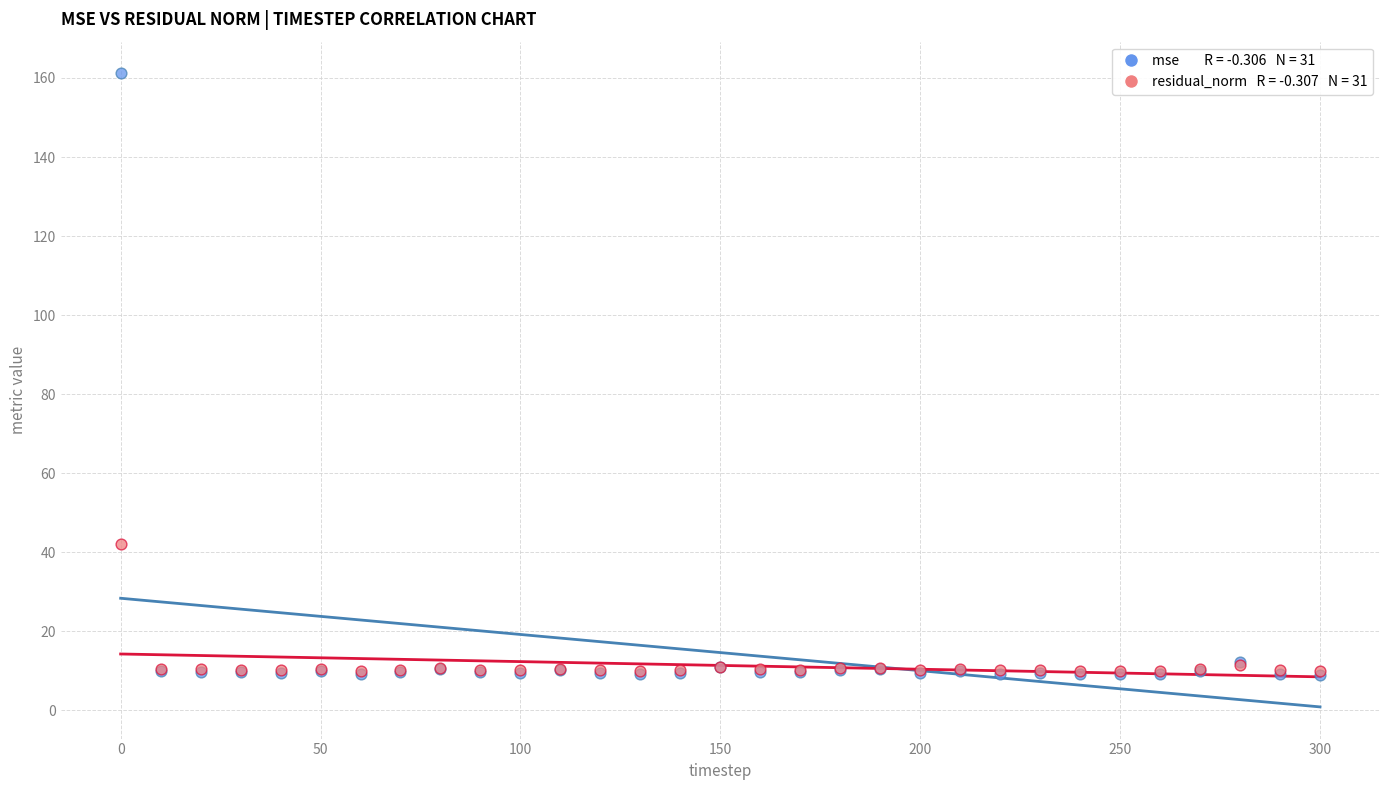

Across all series, what Y value is closest to 85?

42.1